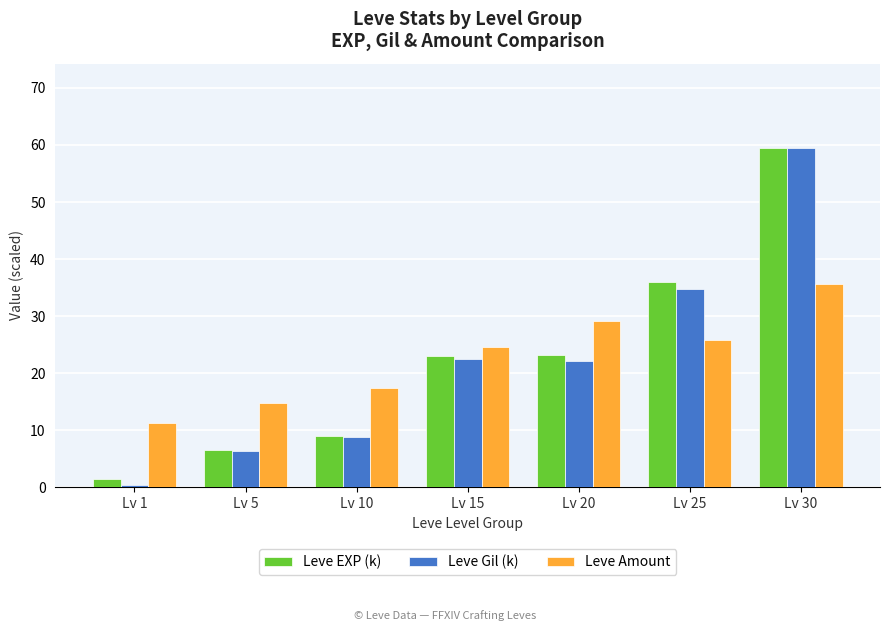

What is the average value of the Leve Amount series?

22.7